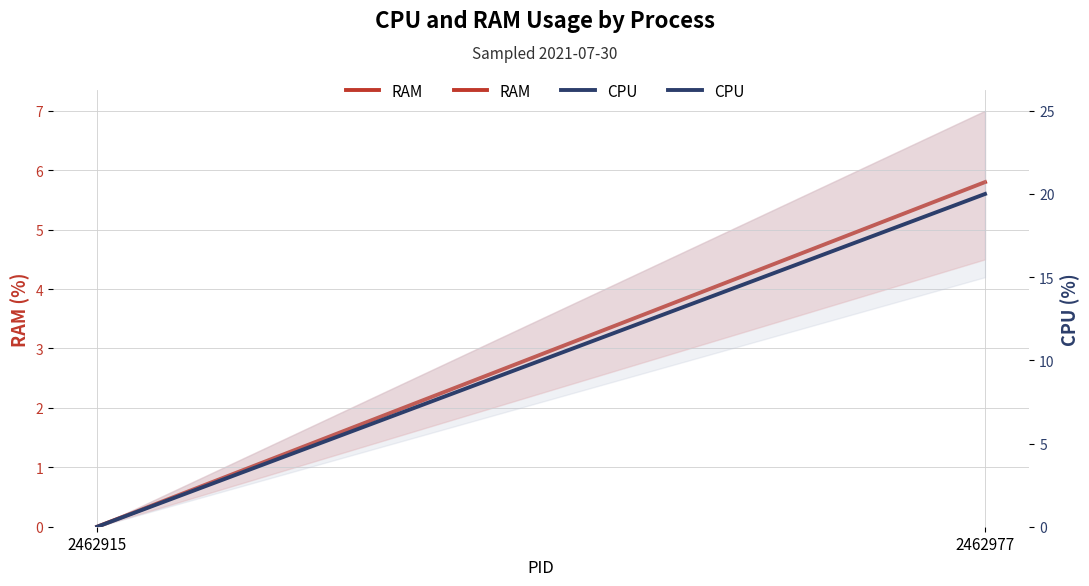

Reading right to left, transcribe all the data shown in this chart.

RAM: 2462977=5.8	2462915=0.0
CPU: 2462977=20.0	2462915=0.0